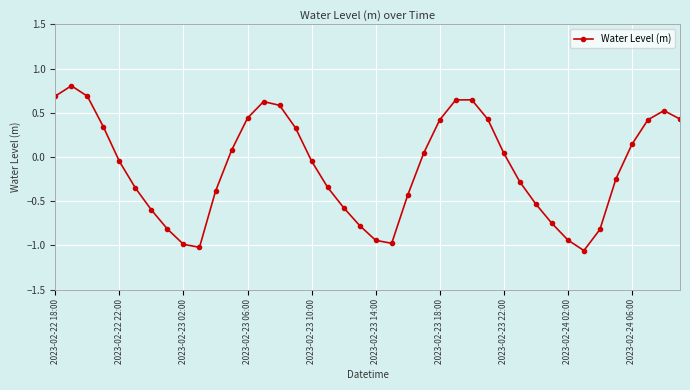

What is the sum of all values?

-4.6